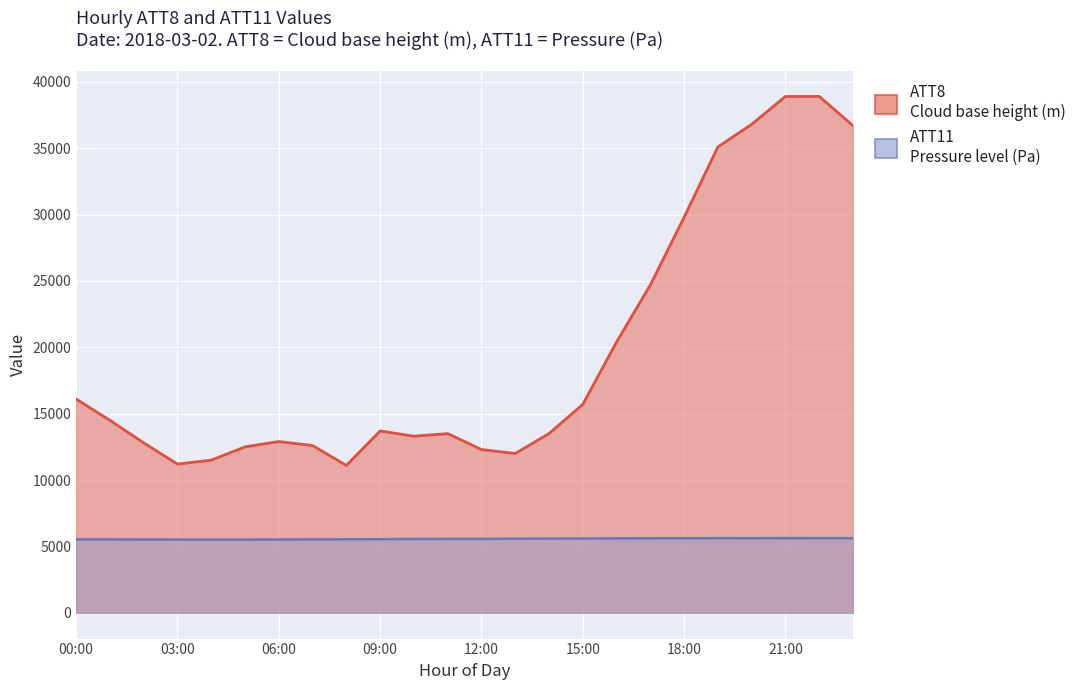

Which has a higher value, 8 or 21?

21